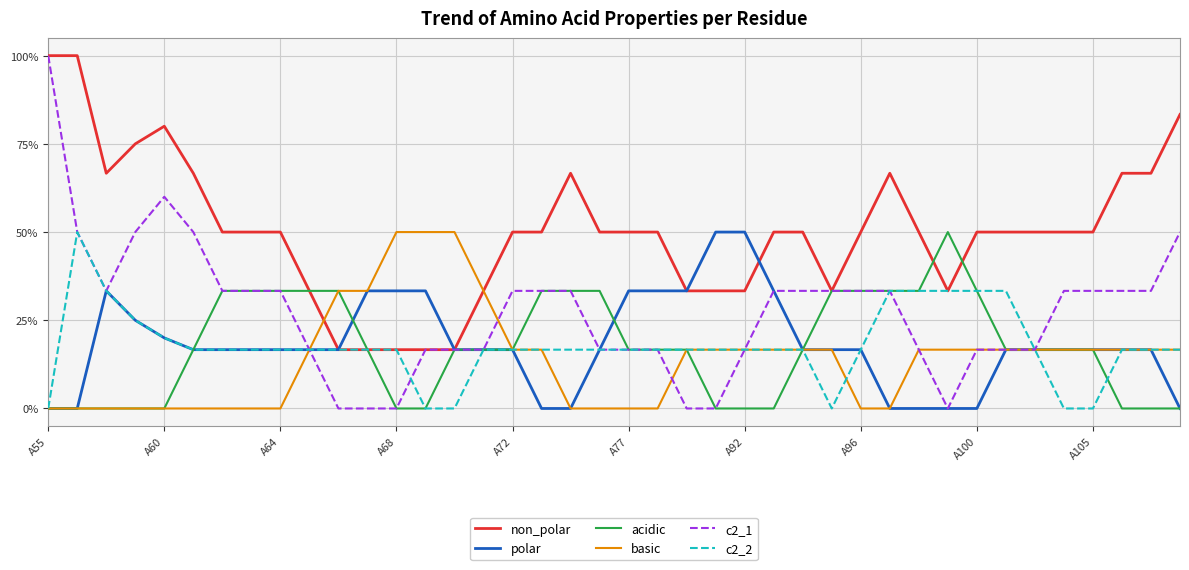

Does the chart have visible grid lines?

Yes